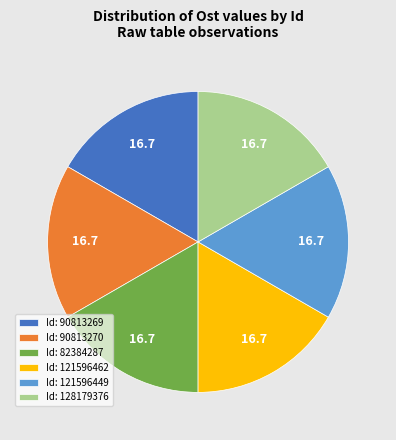

What is the ratio of the value at Id: 82384287 to the value at Id: 90813269?

1.0